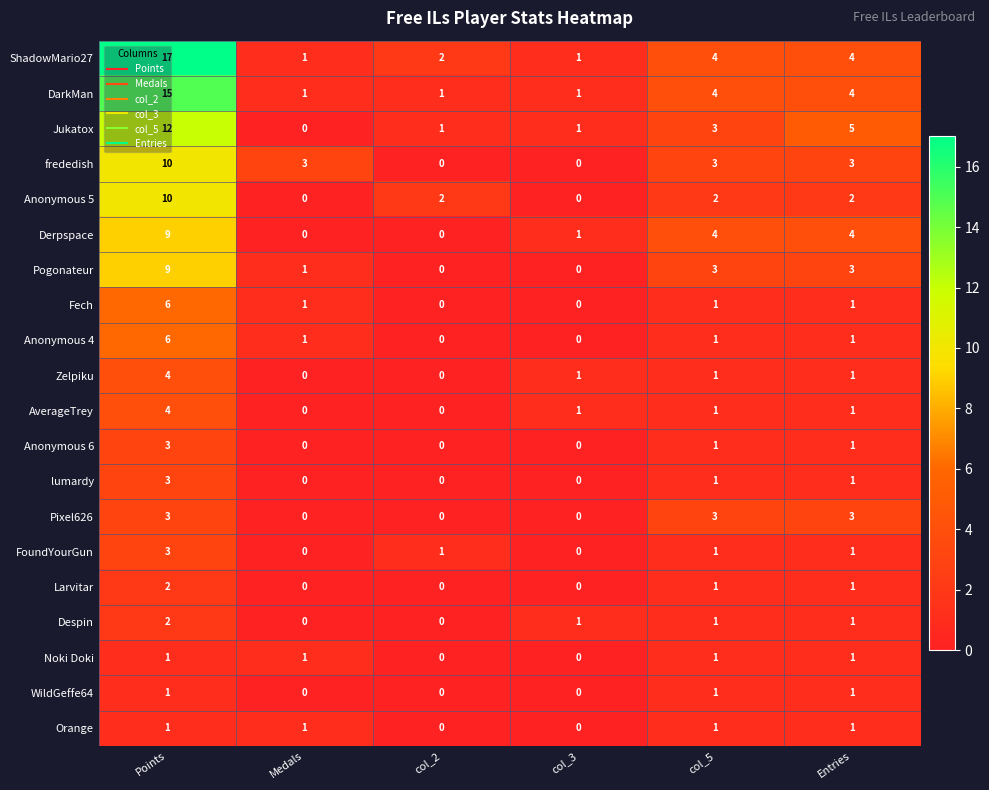

The value of Jukatox at col_3 is 1. True or false?

True